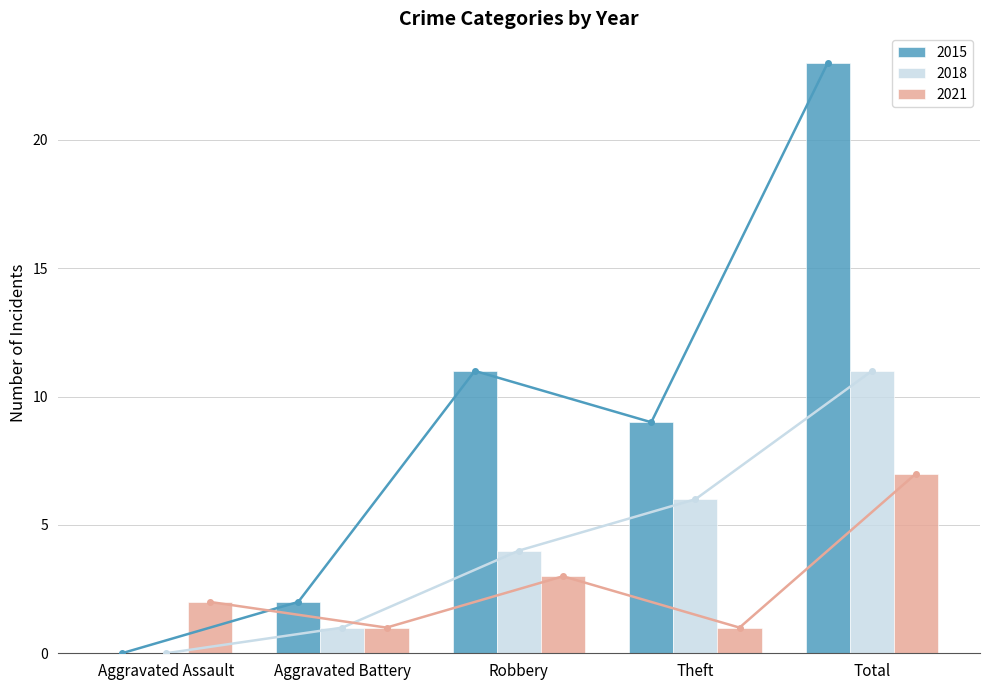

At Aggravated Assault, list the series in order from largest to smallest.

2021, 2015, 2018